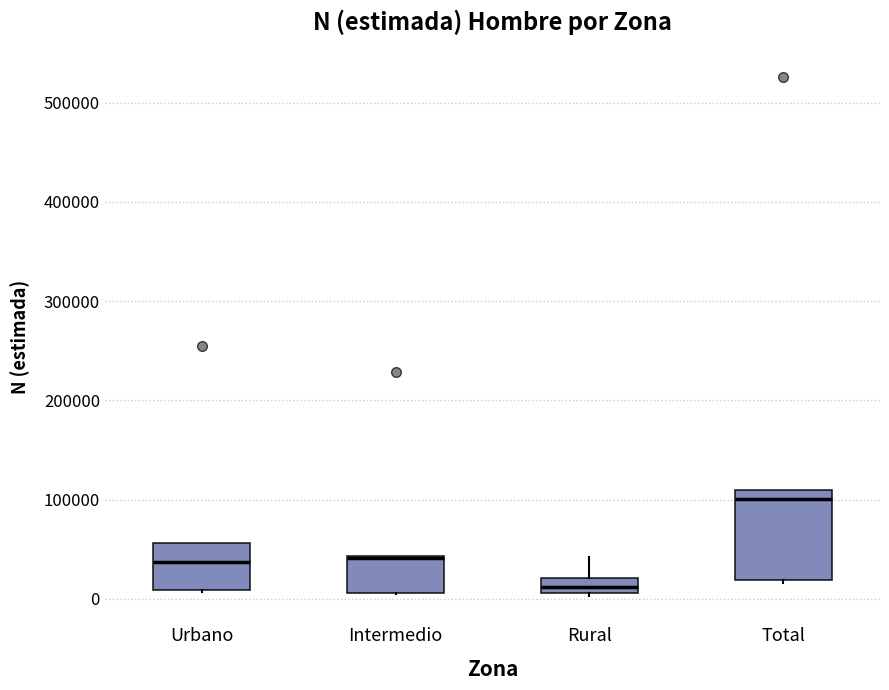

Where does the upper whisker of the box for Rural end on the y-axis? The values are not printed on the chart, so give them approximately, as read against the axis.

40000